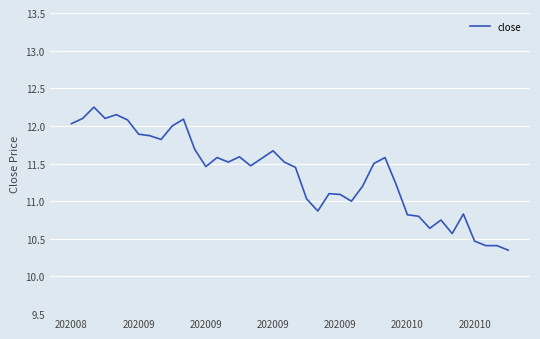

What is the difference between the maximum and minimum values?

1.9